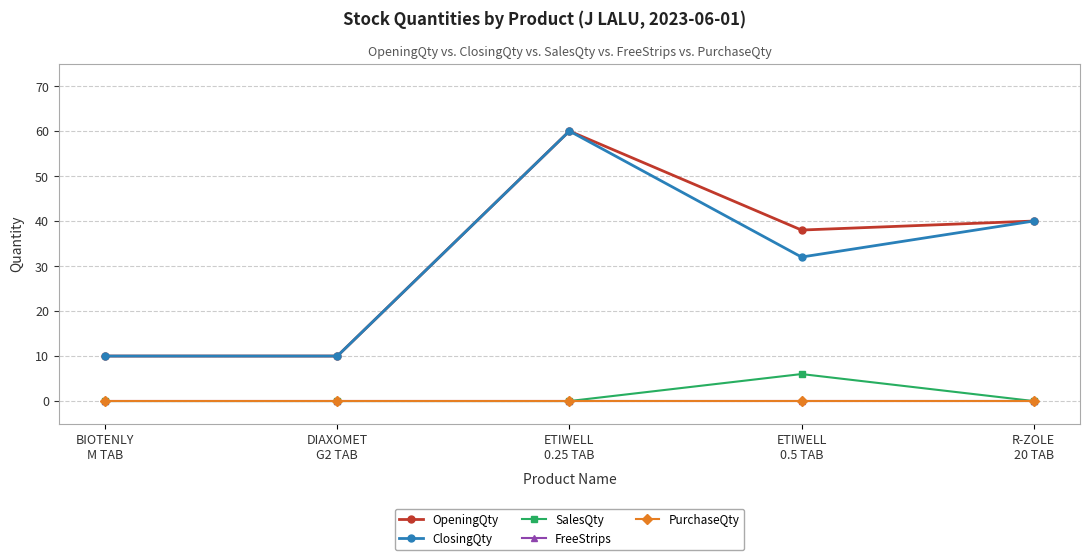

At which category does the chart reach its minimum across all series?

BIOTENLY
M TAB